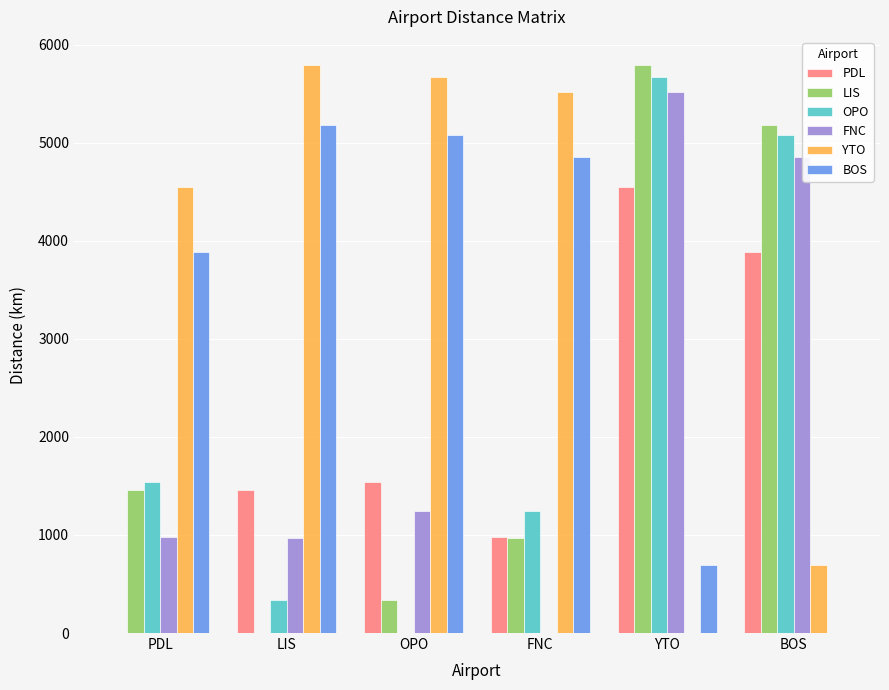

Where is FNC nearest to the value 2757?

OPO